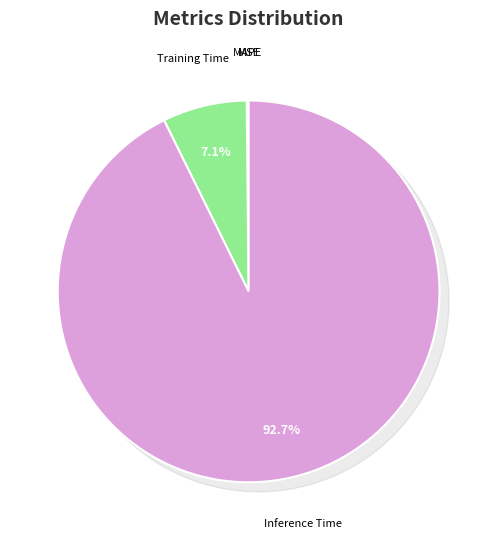

Which category accounts for the majority?

Inference Time